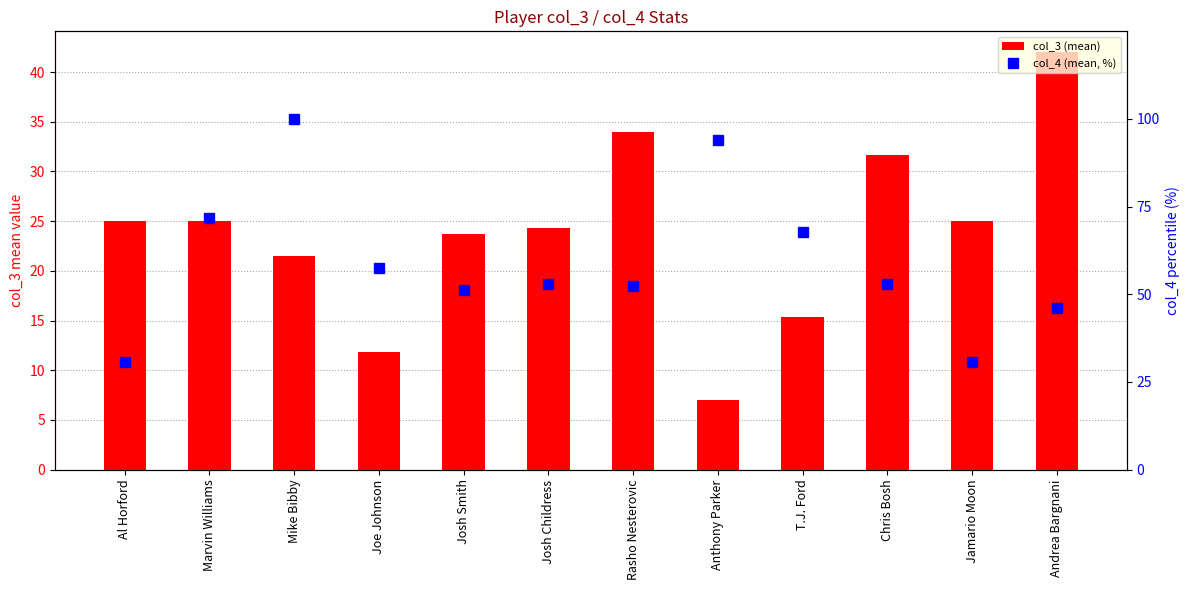

What is the maximum value shown in the chart?

100.0